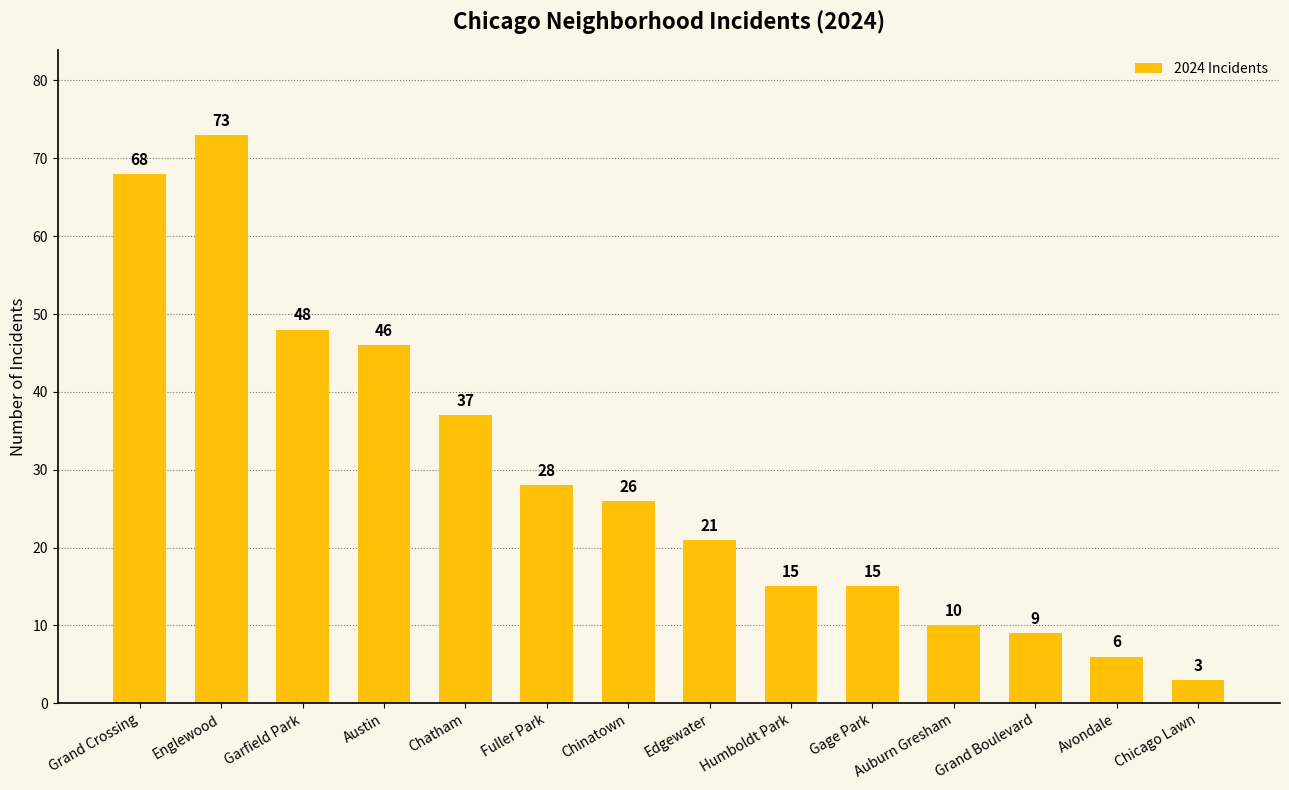

Which category has the lowest value across all series?

Chicago Lawn